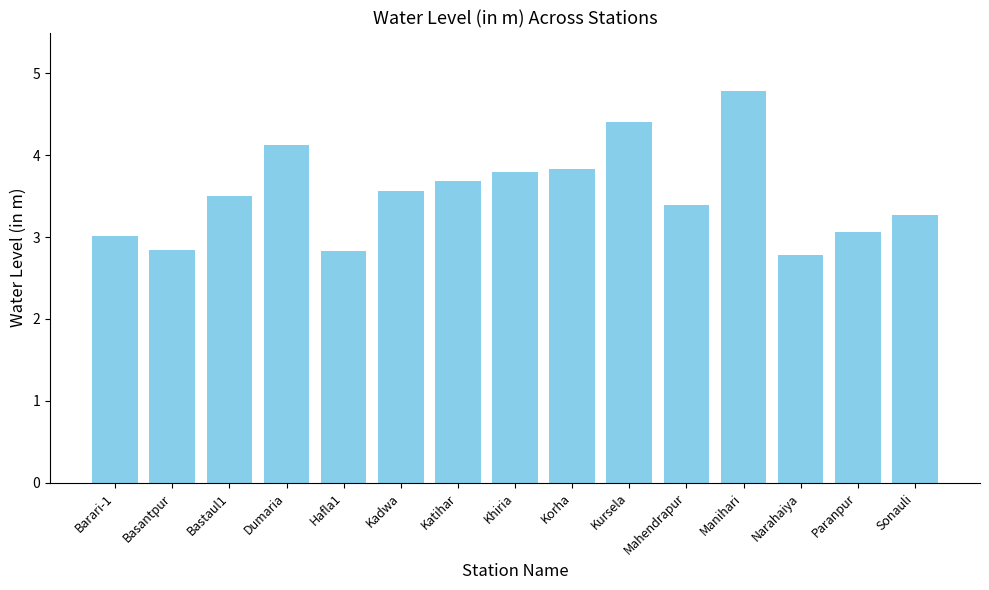

How many categories are shown in the chart?

15